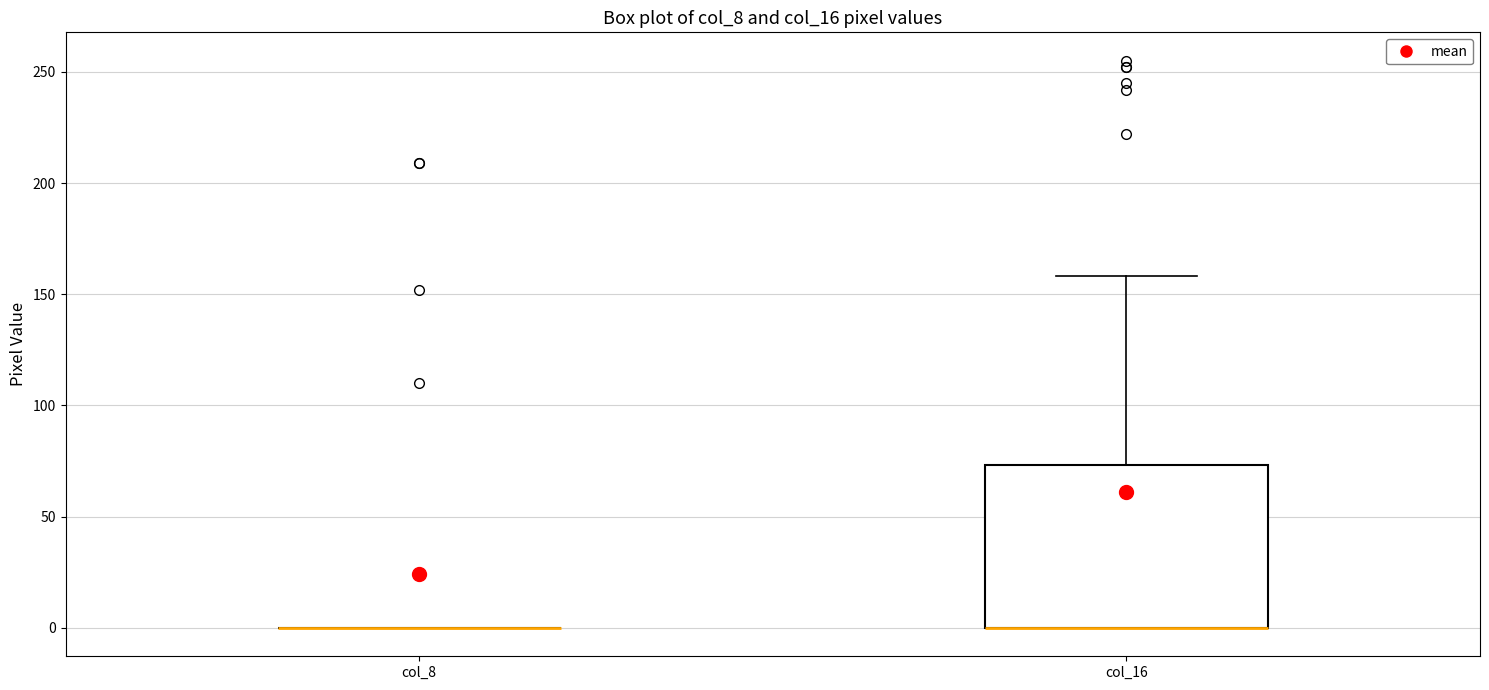

Comparing the boxes themselves (not the whiskers), which one is the tallest?

col_16